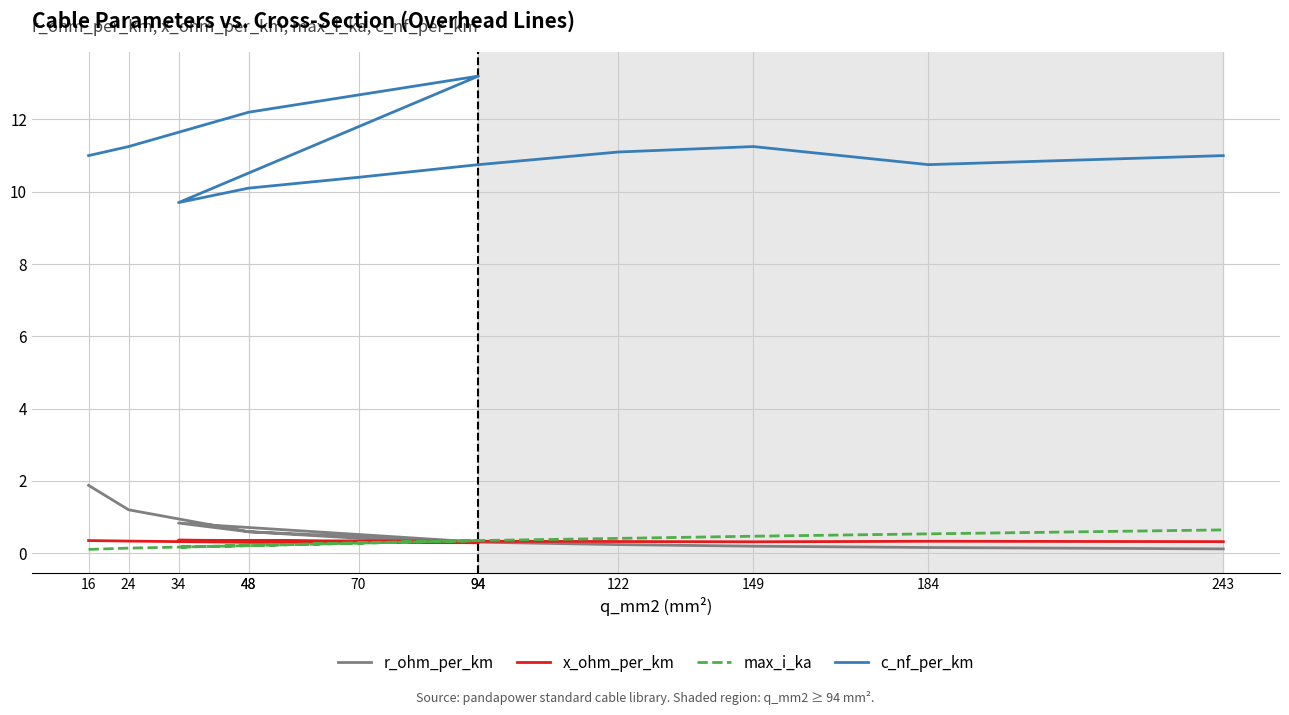

How many times do x_ohm_per_km and r_ohm_per_km cross each other?

1